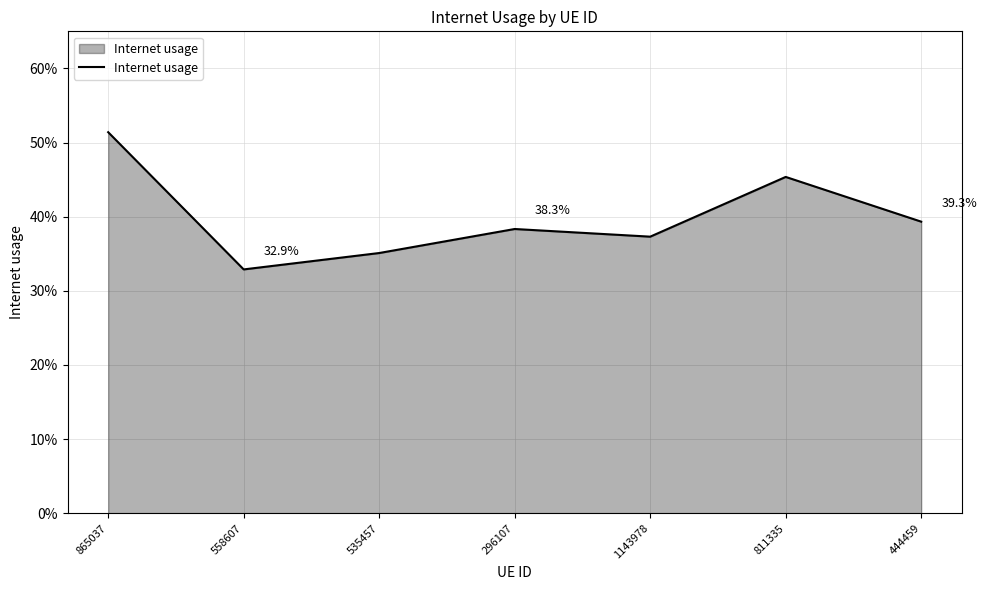

Is this an area chart (filled region under the line)?

Yes